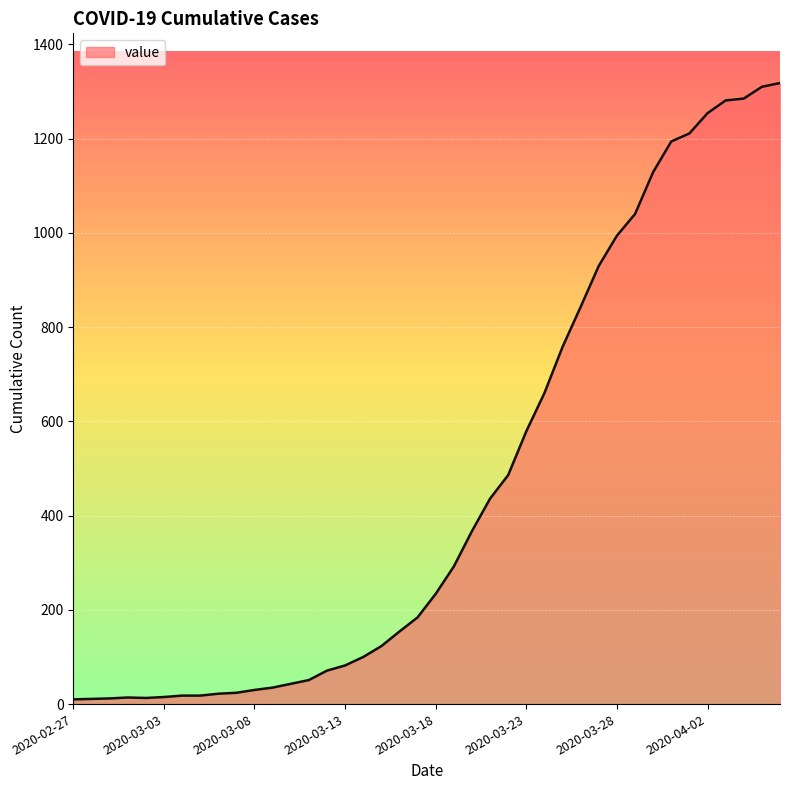

What is the maximum value shown in the chart?

1318